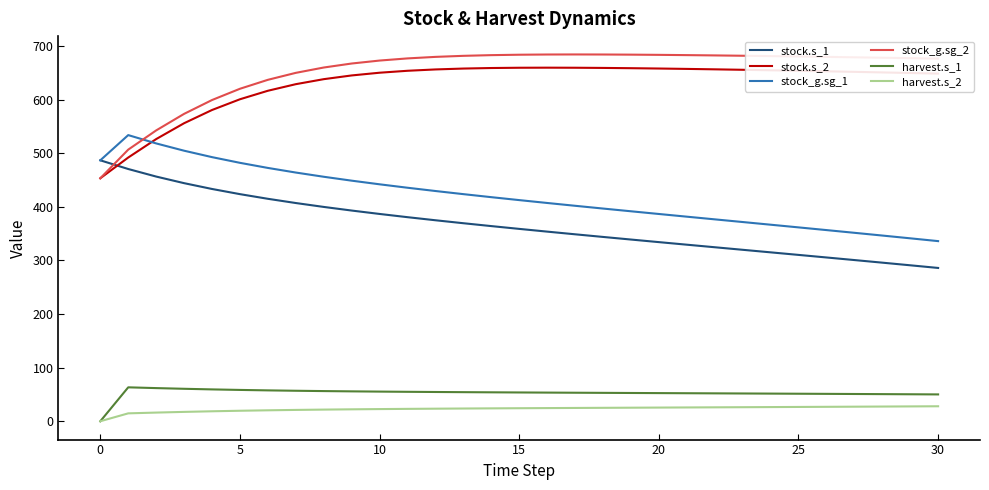

True or false: stock.s_1 and harvest.s_1 cross at least once.

False